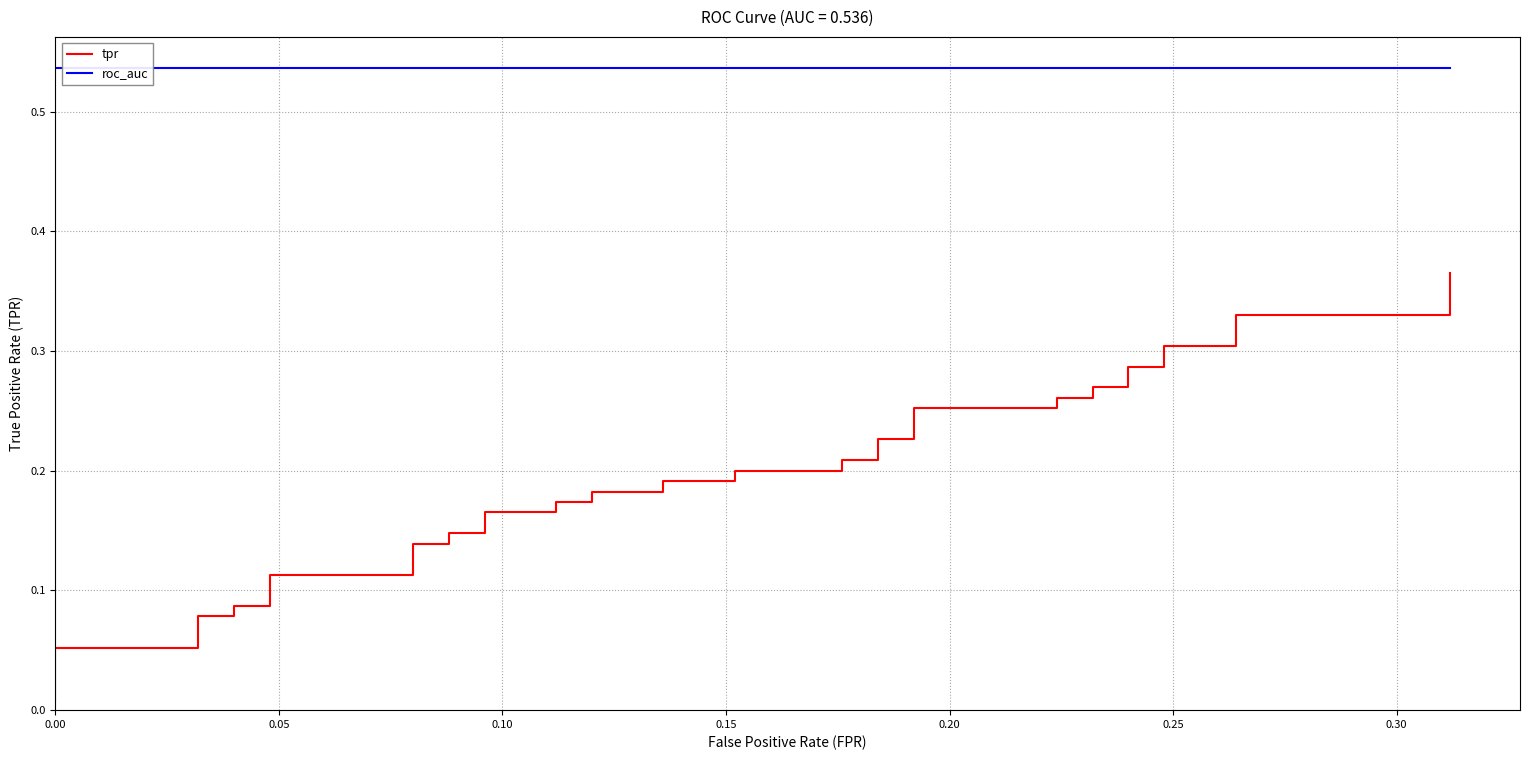

What is the average value of the tpr series?

0.2